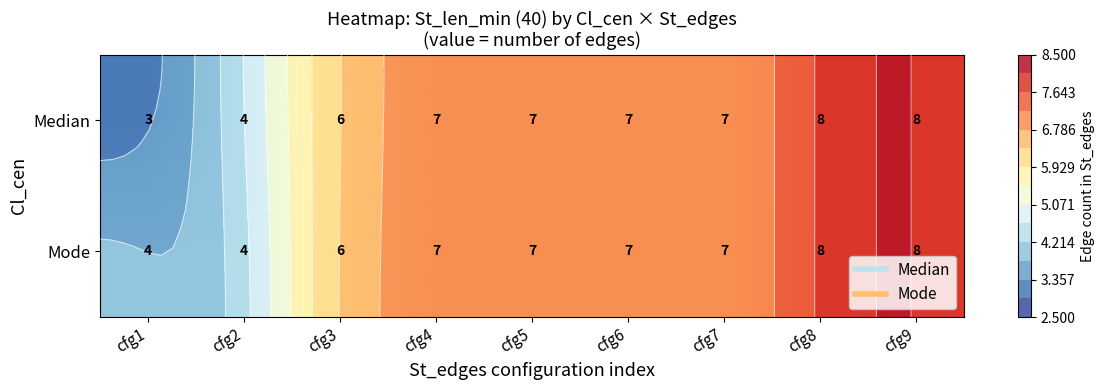

List the series in order of their peak value, highest first.

Median, Mode